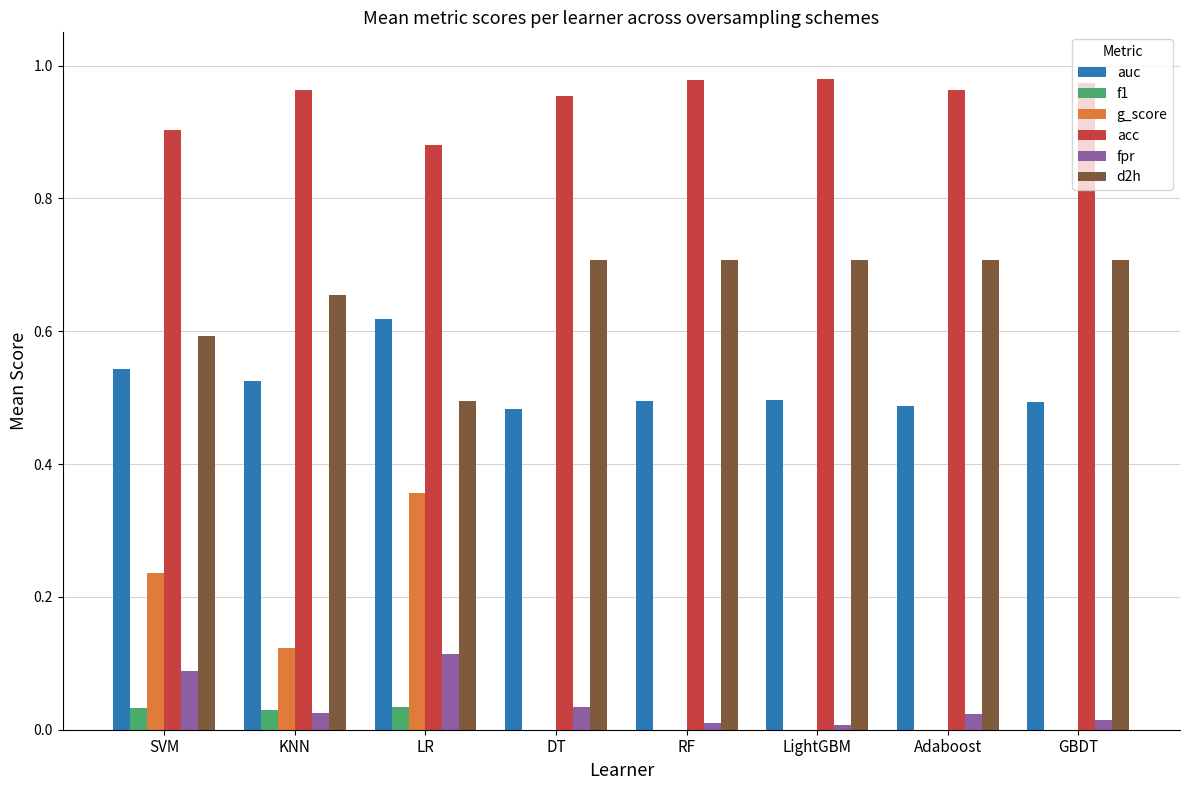

True or false: auc has a value of 0.2 at RF.

False